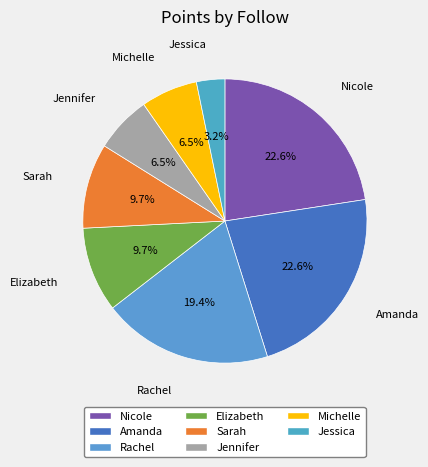

True or false: Nicole accounts for 23% of the total.

True